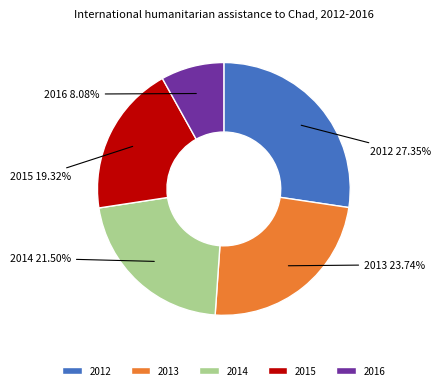

True or false: 2016 accounts for 8% of the total.

True